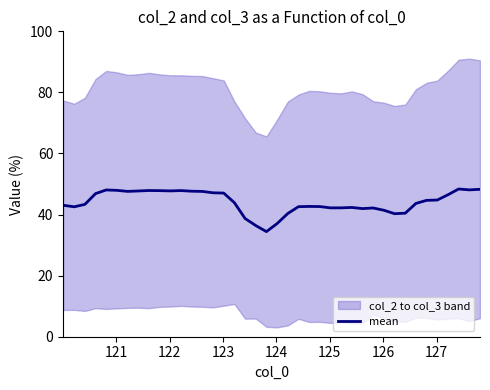

What is the minimum value for mean?

34.4